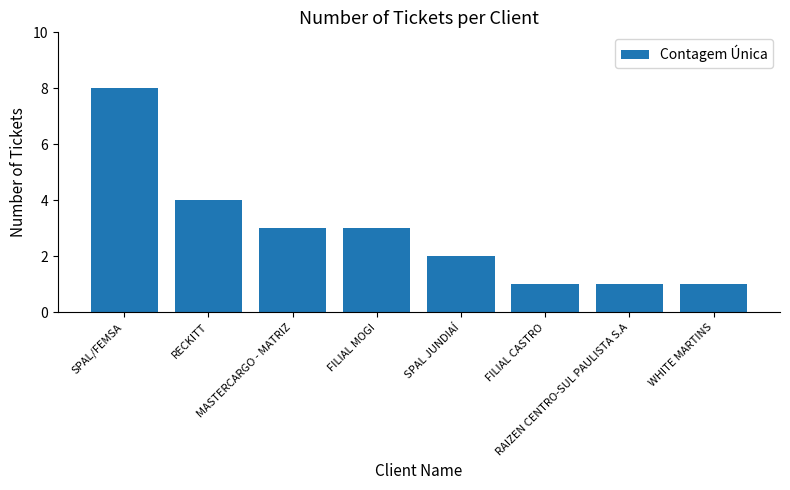

What is the maximum value shown in the chart?

8